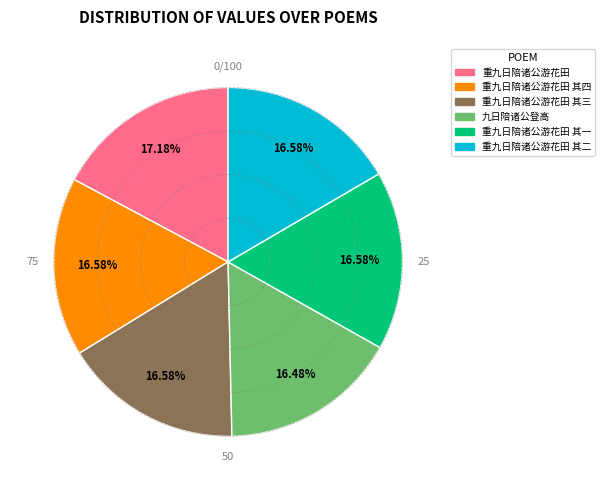

Is there any slice that represents more than half of the pie?

No